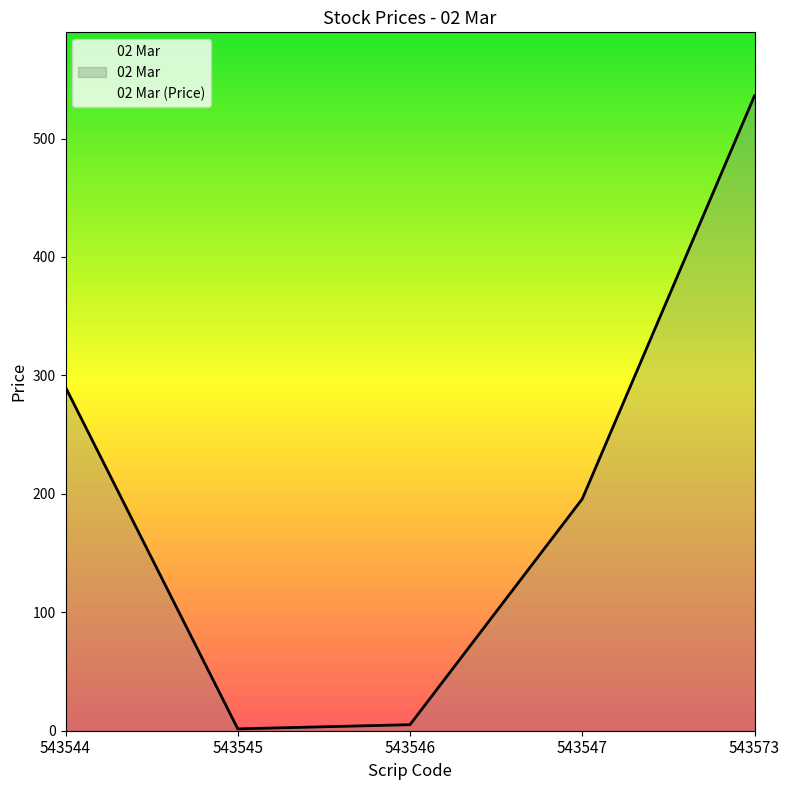

How many interior local valleys (lower than both neighbors) does the data have?

1